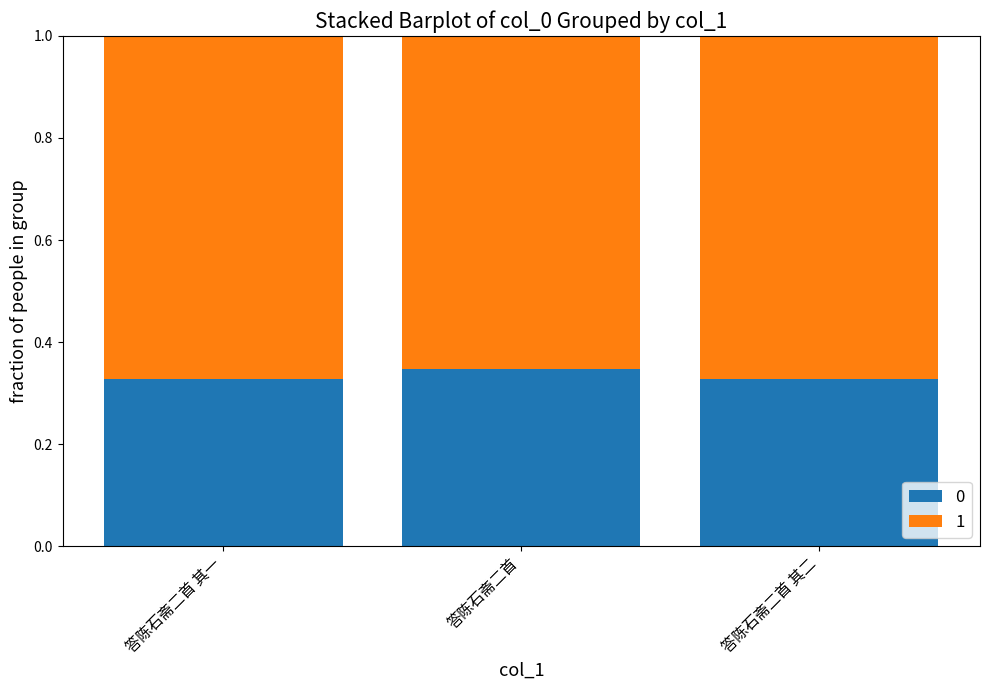

At how many categories does at least one series exceed 0?

3